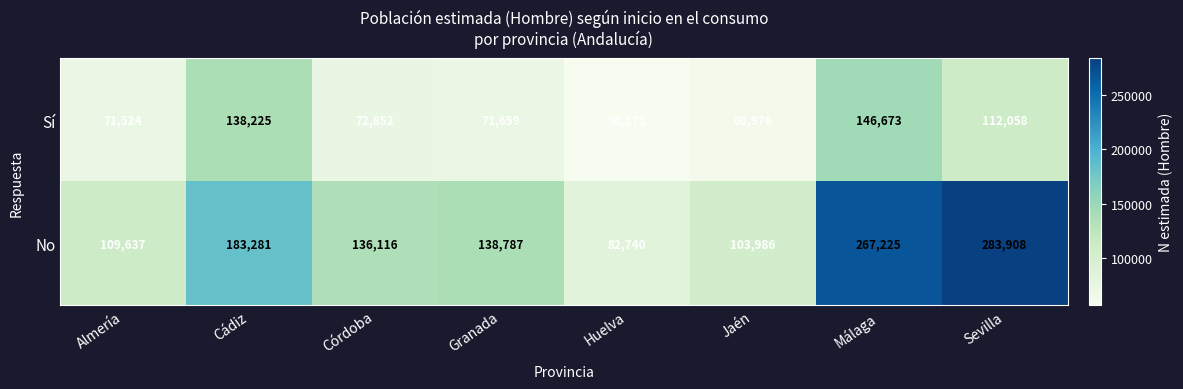

What is the sum of the Sí values at Jaén and Sevilla?

173034